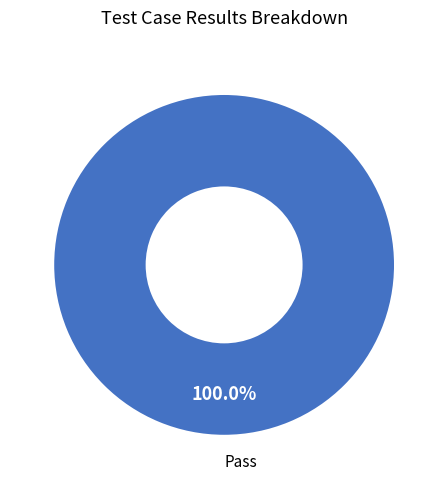

Rank the categories by value from lowest to highest.

Pass